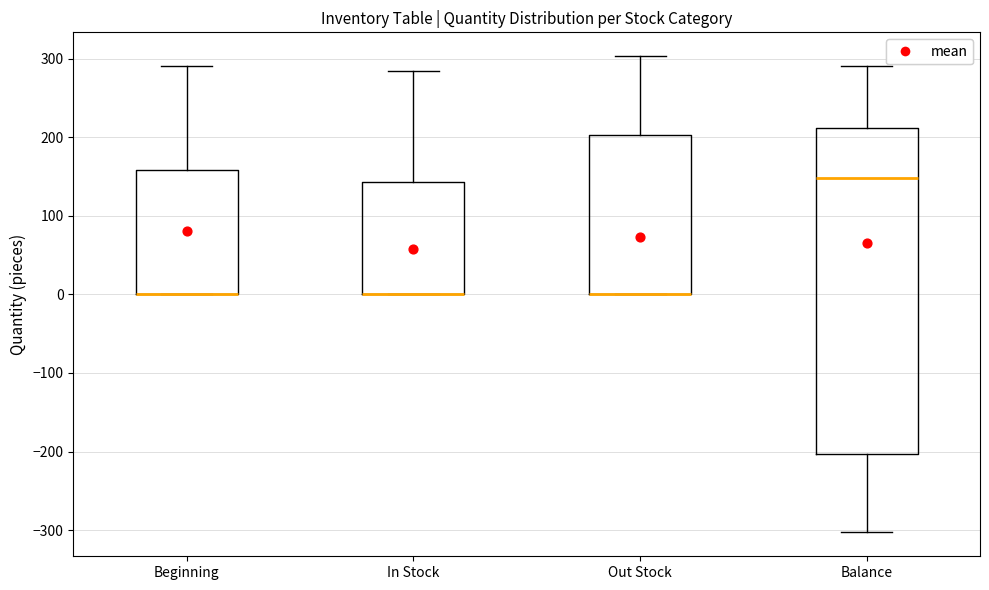

Reading left to right, read every box against the y-axis: the position of its median line, the range the box covers, and the ends of its whiskers. The values are not printed on the chart, so give them approximately, as read against the axis.

Beginning: median 0 (drawn on the box's lower edge), box 0 to 160, whiskers 0 to 290
In Stock: median 0 (drawn on the box's lower edge), box 0 to 140, whiskers 0 to 280
Out Stock: median 0 (drawn on the box's lower edge), box 0 to 200, whiskers 0 to 300
Balance: median 150, box -200 to 210, whiskers -300 to 290